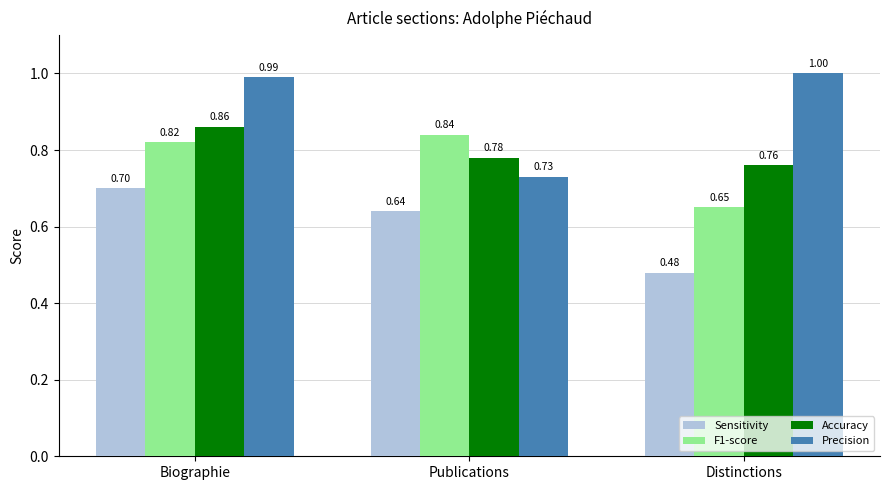

At which label does F1-score reach its peak?

Publications